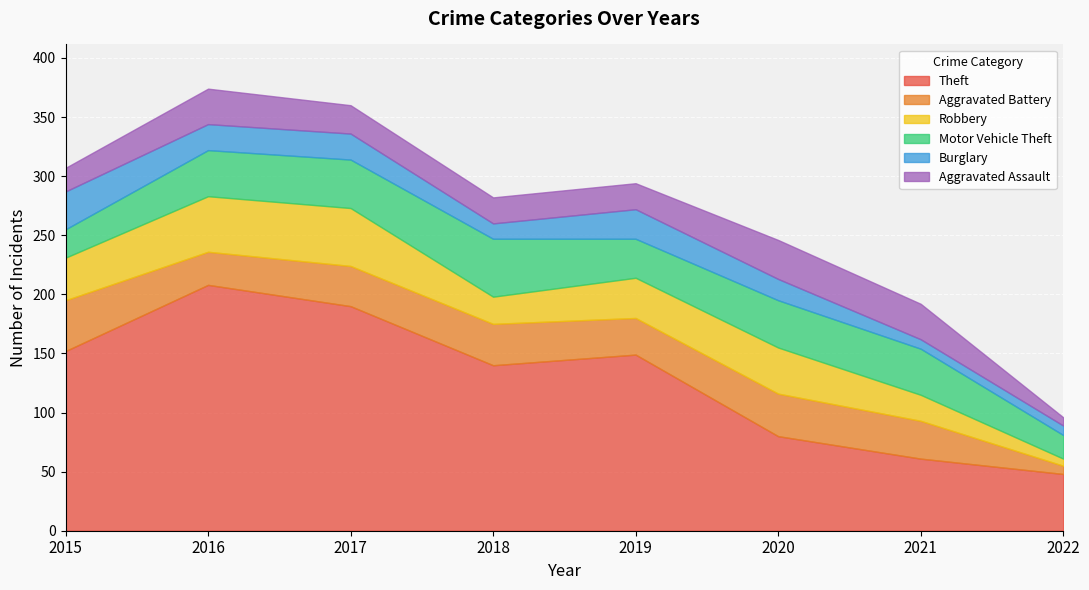

After their last crossing, which series has the higher values: Aggravated Battery or Aggravated Assault?

Aggravated Battery